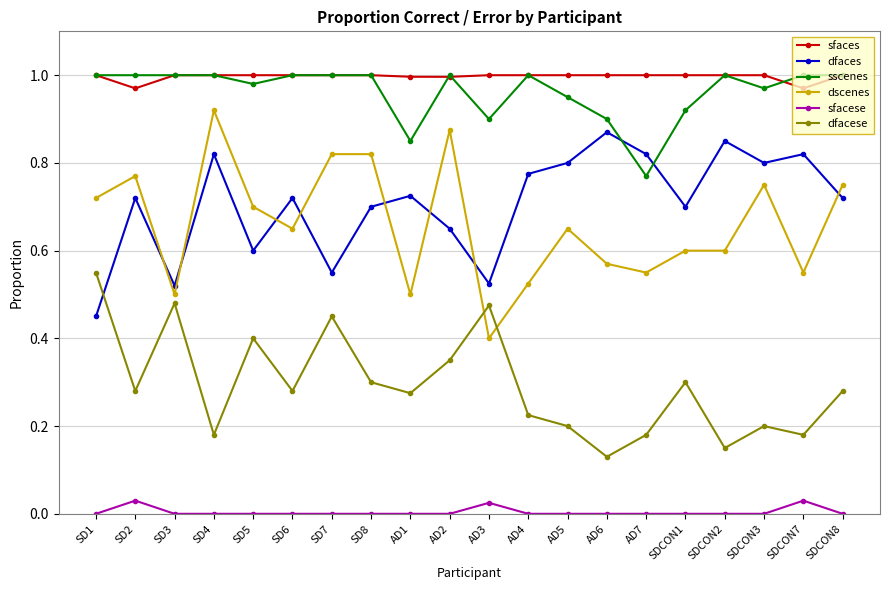

At which category does sfacese reach its first local peak?

SD2